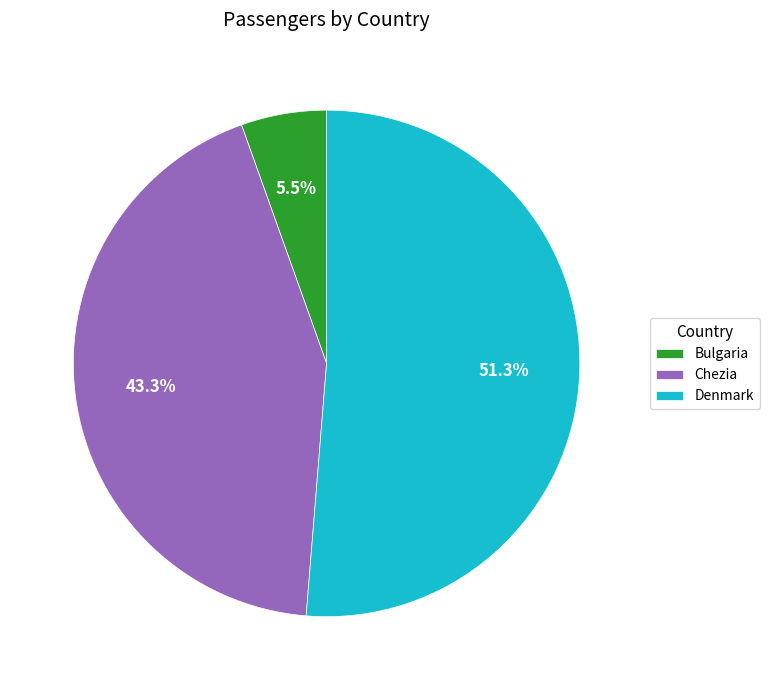

To the nearest percent, what is the difference between the Denmark and Chezia slice percentages?

8%